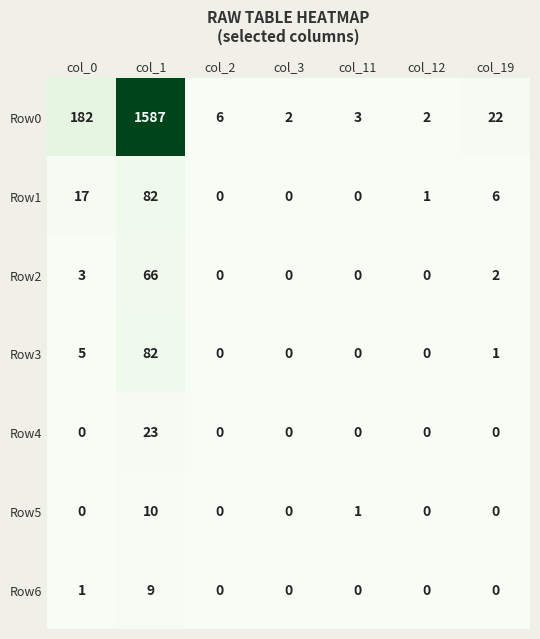

Count the number of data series in this chart.

7